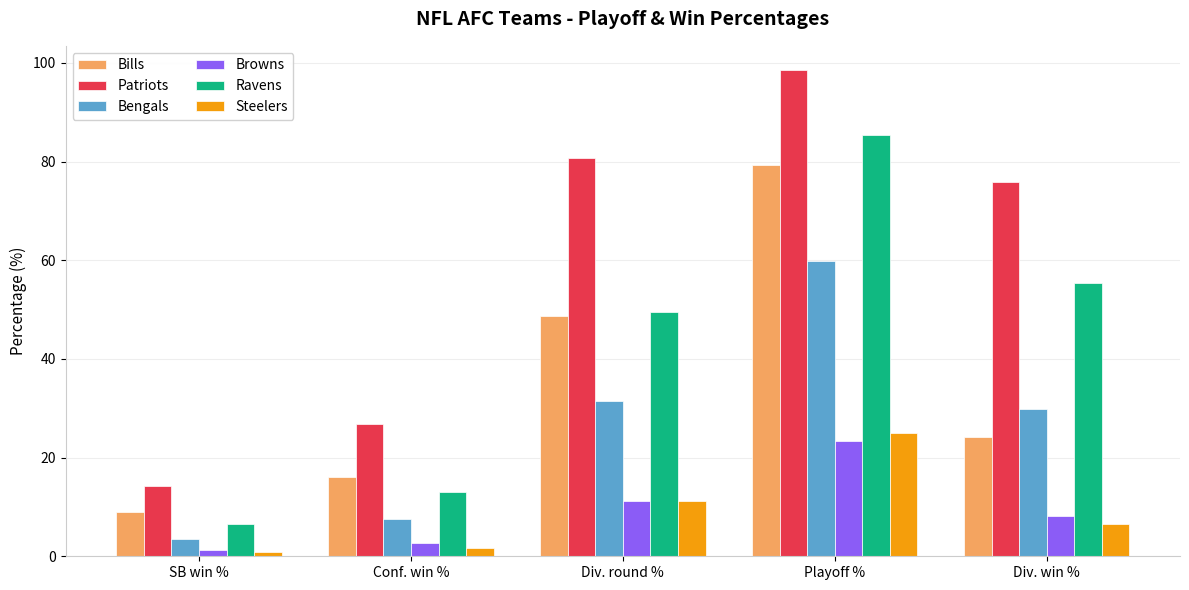

What position from the left is Div. round %?

3